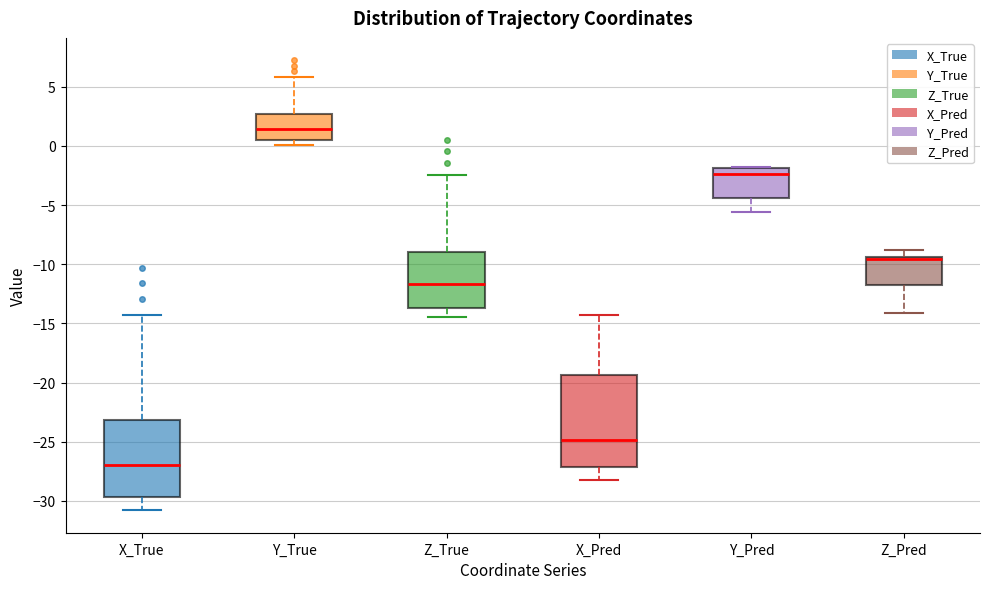

Which box is the tallest, from its lower edge to its upper edge?

X_Pred